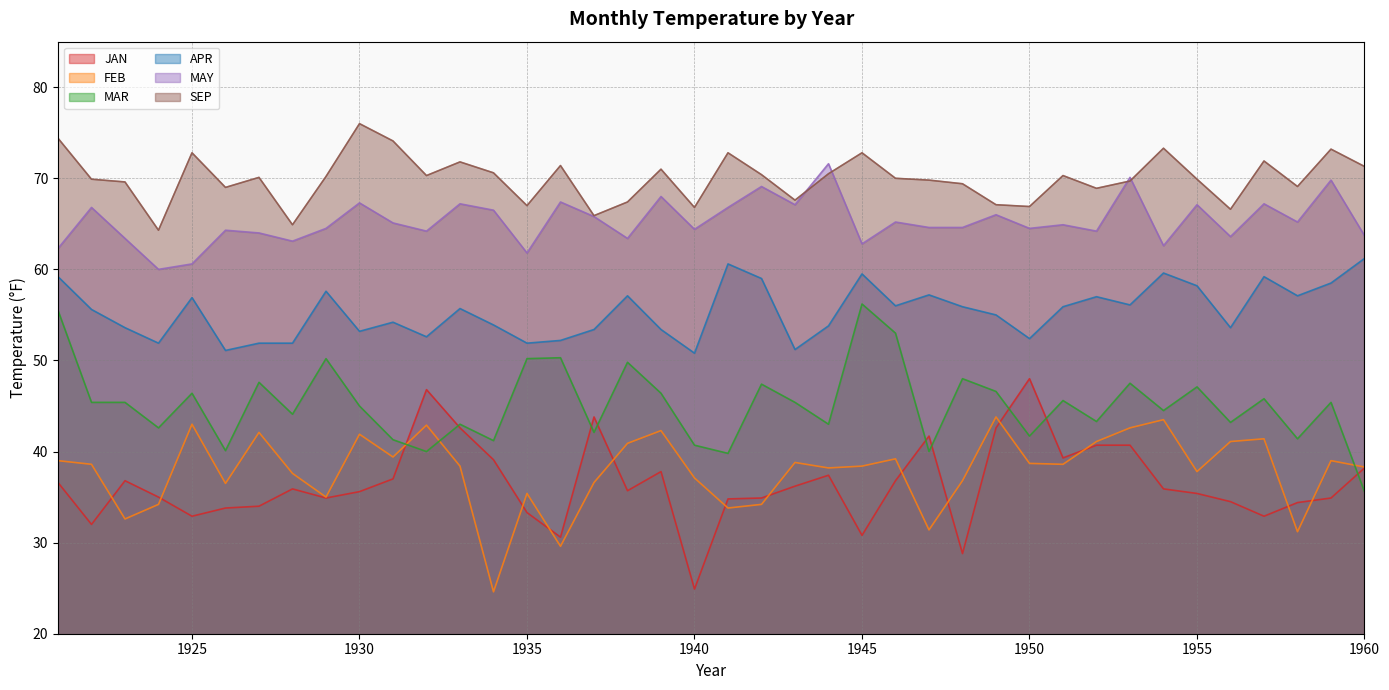

At which category is the sum across all series the highest?

1921